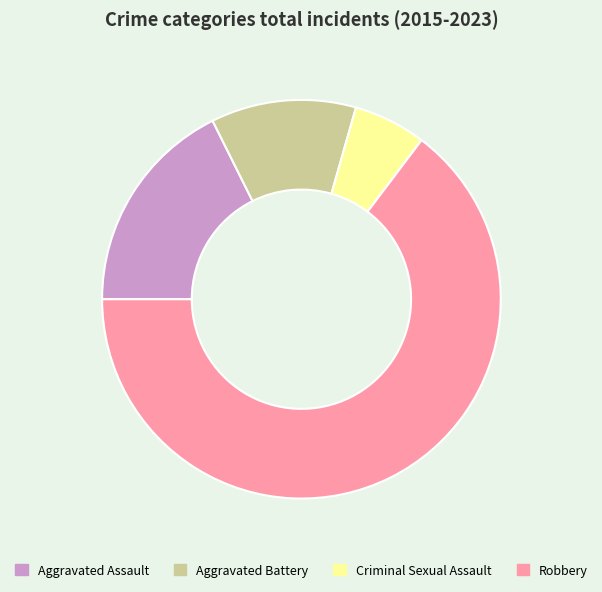

Which slice is the smallest?

Criminal Sexual Assault